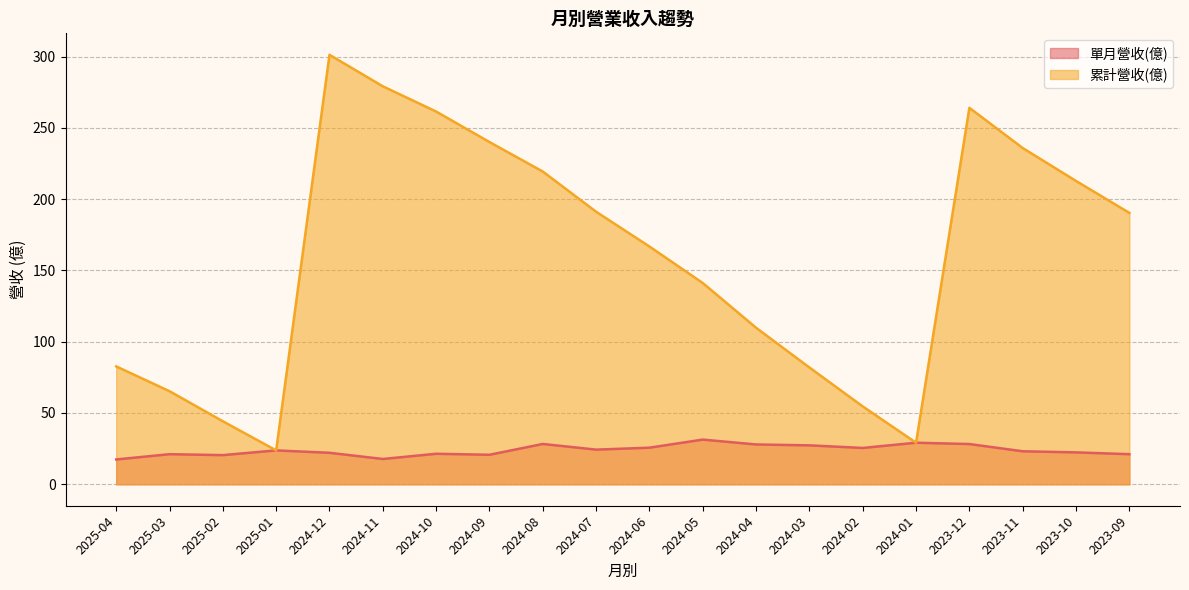

At which category does 累計營收(億) reach its first local valley?

2025-01